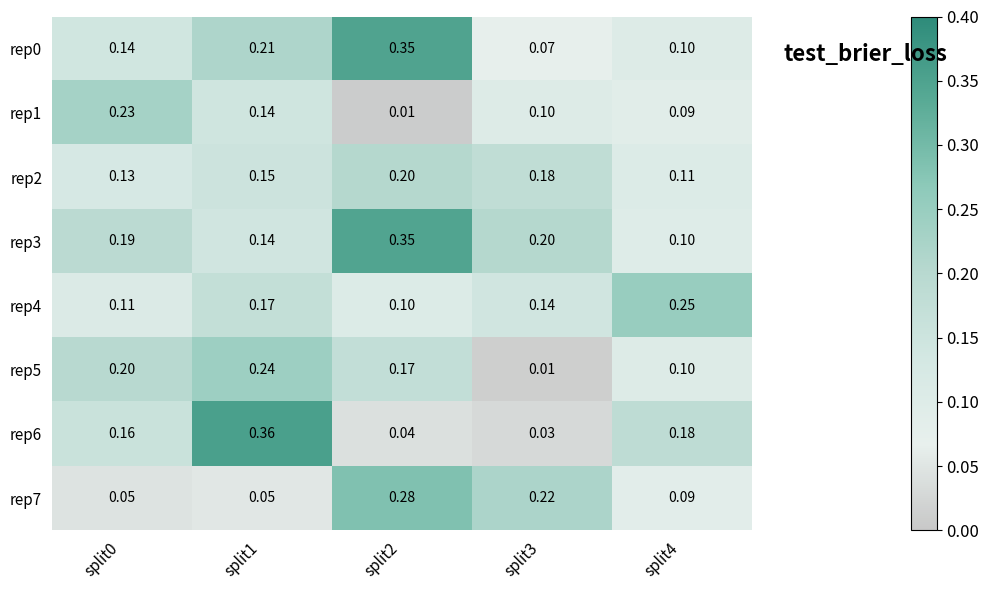

Is the value of rep6 at split3 greater than the value of rep5 at split4?

No